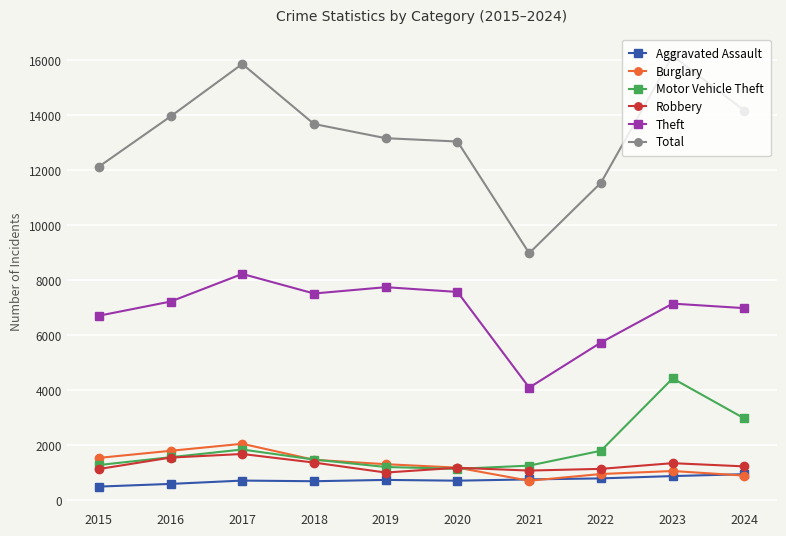

How many lines are shown in the chart?

6